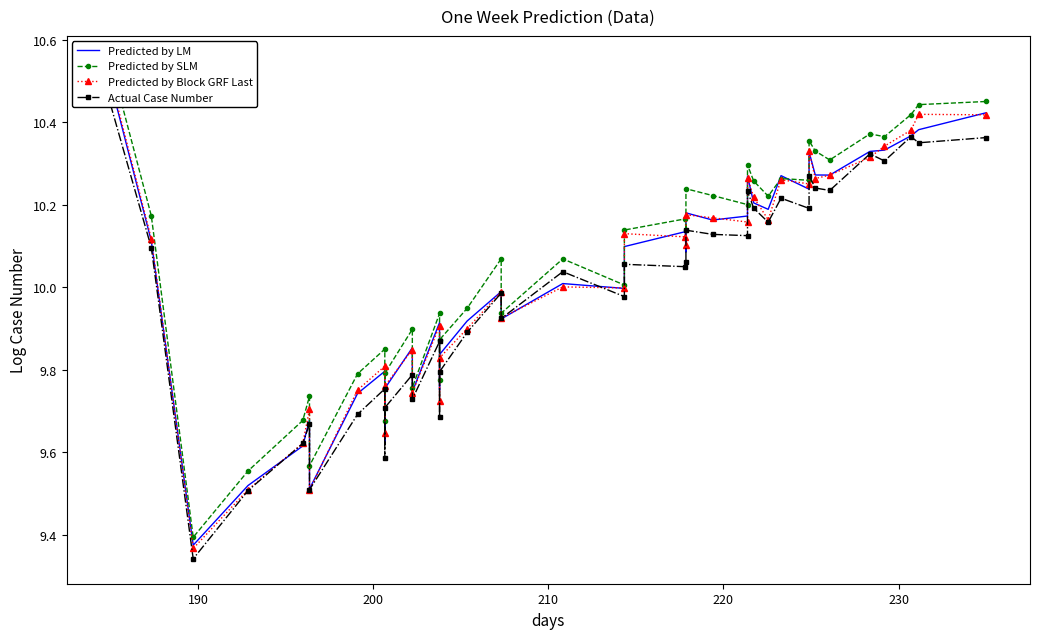

How many times do Actual Case Number and Predicted by LM cross each other?

4